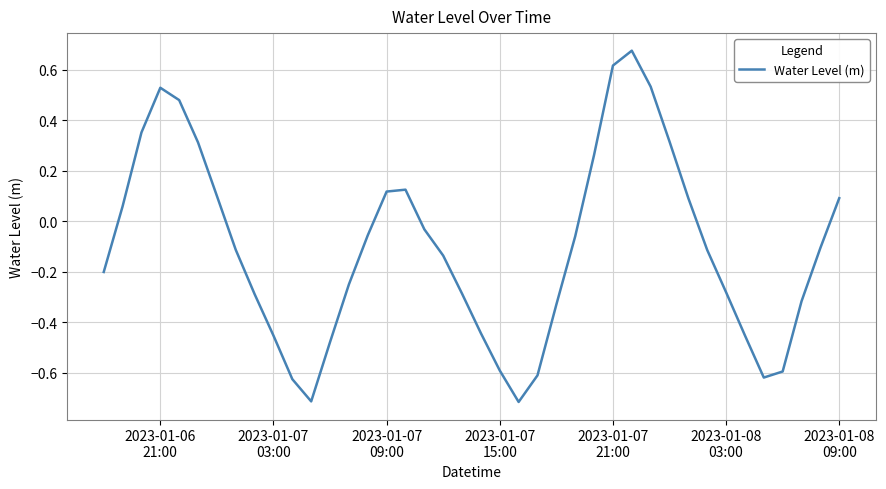

What is the minimum value shown in the chart?

-0.7